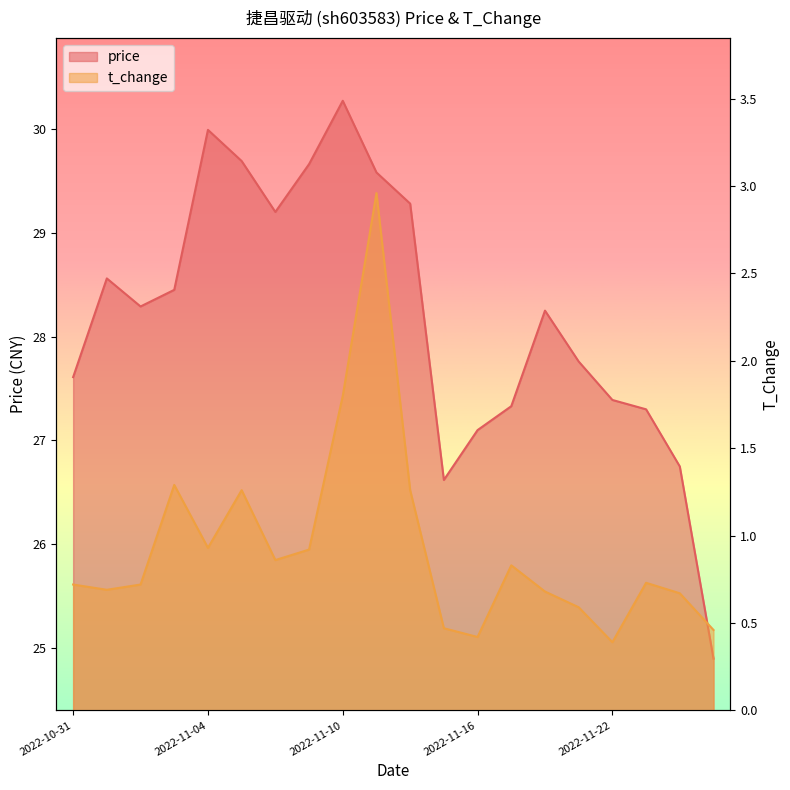

Which series has the largest range (max minus min)?

price